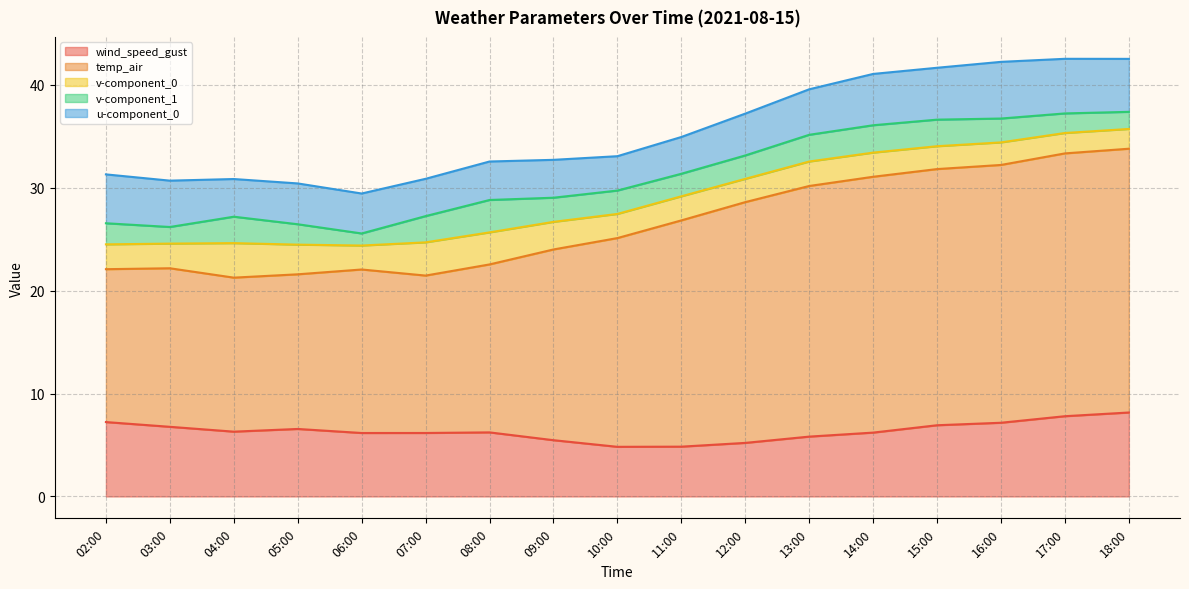

Reading right to left, what are all the values shown in this chart?

wind_speed_gust: 8.2	7.8	7.2	6.9	6.2	5.8	5.2	4.8	4.8	5.5	6.2	6.2	6.2	6.6	6.3	6.8	7.2
temp_air: 25.6	25.5	25.0	24.9	24.8	24.3	23.4	22.0	20.3	18.5	16.3	15.3	15.9	15.0	15.0	15.4	14.8
v-component_0: 1.9	2.0	2.2	2.2	2.3	2.4	2.3	2.3	2.3	2.7	3.1	3.2	2.3	2.9	3.4	2.4	2.4
v-component_1: 1.7	1.9	2.3	2.6	2.7	2.6	2.3	2.2	2.3	2.3	3.1	2.5	1.2	2.0	2.6	1.6	2.0
u-component_0: 5.1	5.3	5.5	5.0	5.0	4.4	4.1	3.6	3.3	3.7	3.7	3.6	3.9	4.0	3.7	4.5	4.7